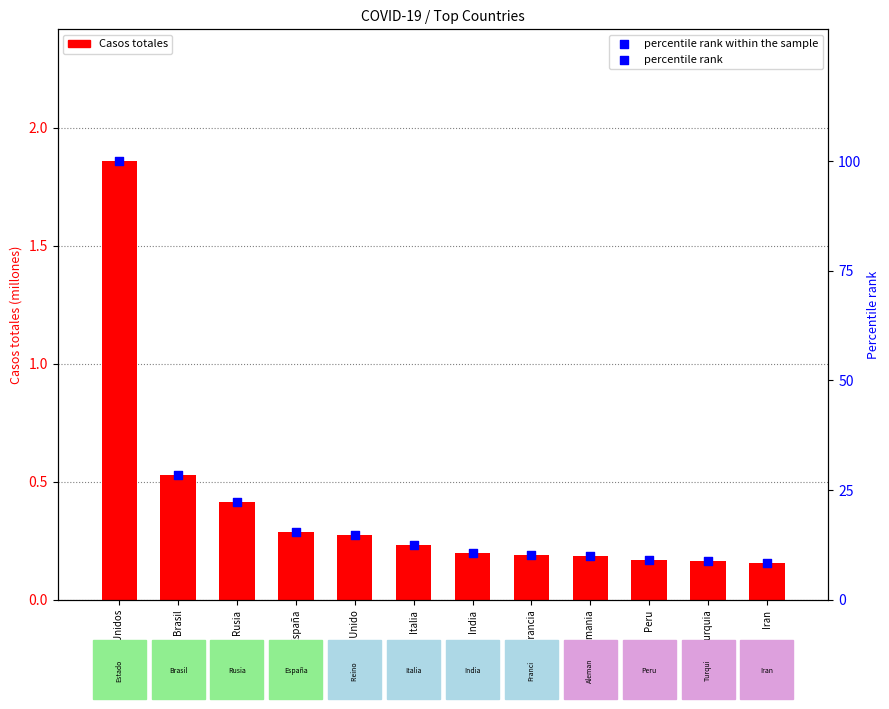

Is the value of percentile rank within the sample at India greater than the value of Casos totales (M) at Iran?

Yes